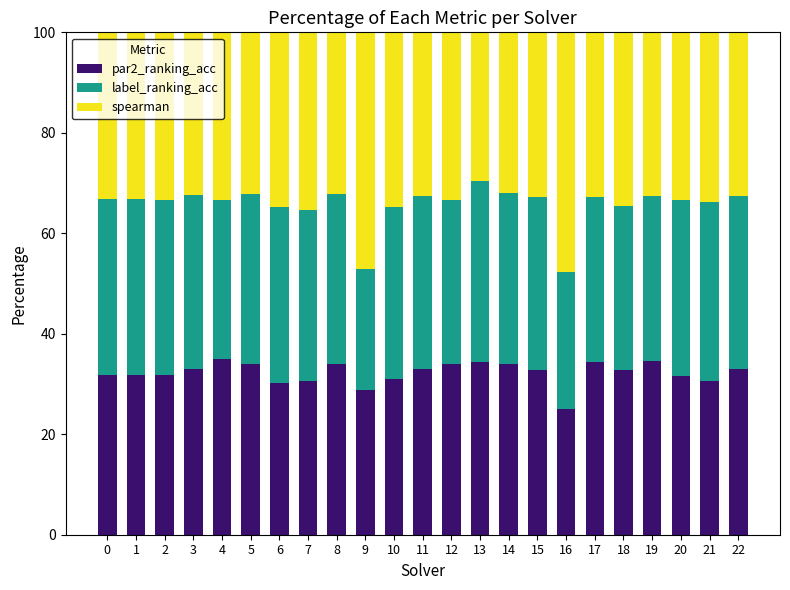

What is the total value across all series at 13?

100.0